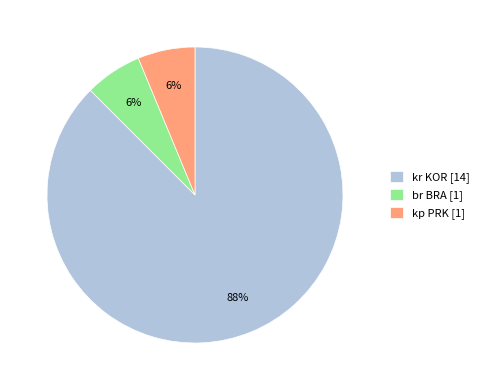

Which slice represents more than half of the pie?

kr KOR